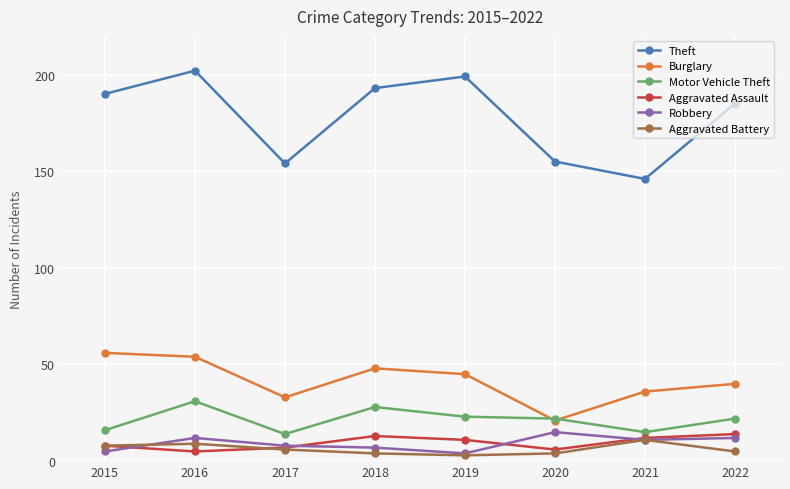

True or false: Burglary and Theft cross at least once.

False